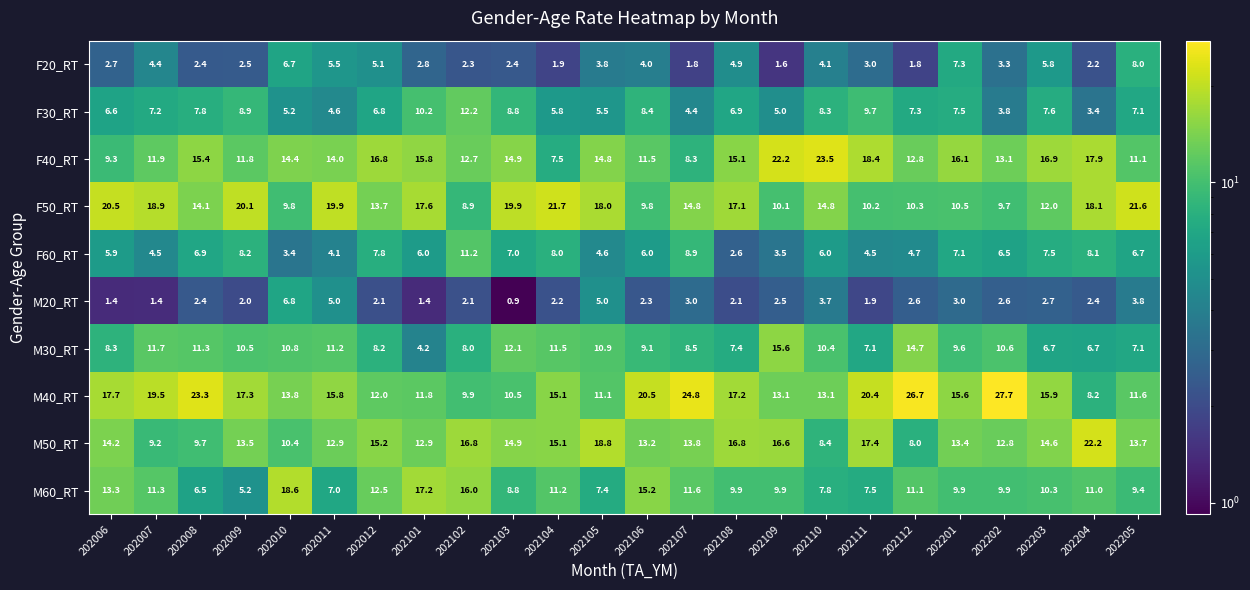

True or false: M60_RT has a value of 3.2 at 202108.

False